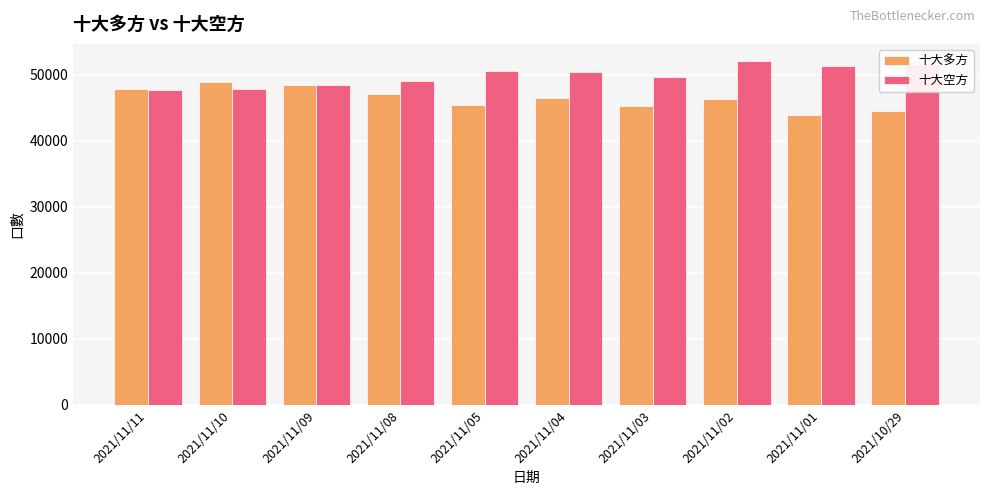

Which series has the largest total across all categories?

十大空方